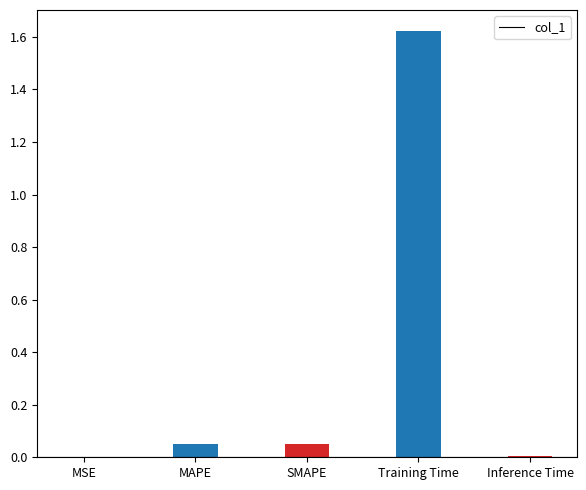

At which category does the chart reach its peak across all series?

Training Time